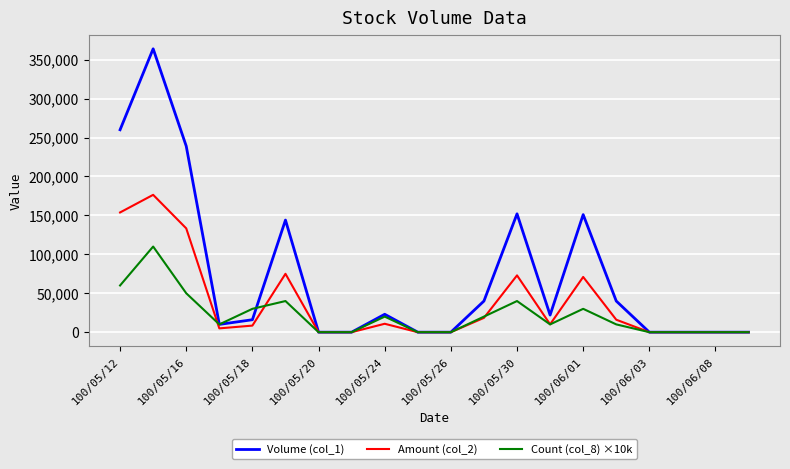

Which series has the widest spread of values?

Volume (col_1)